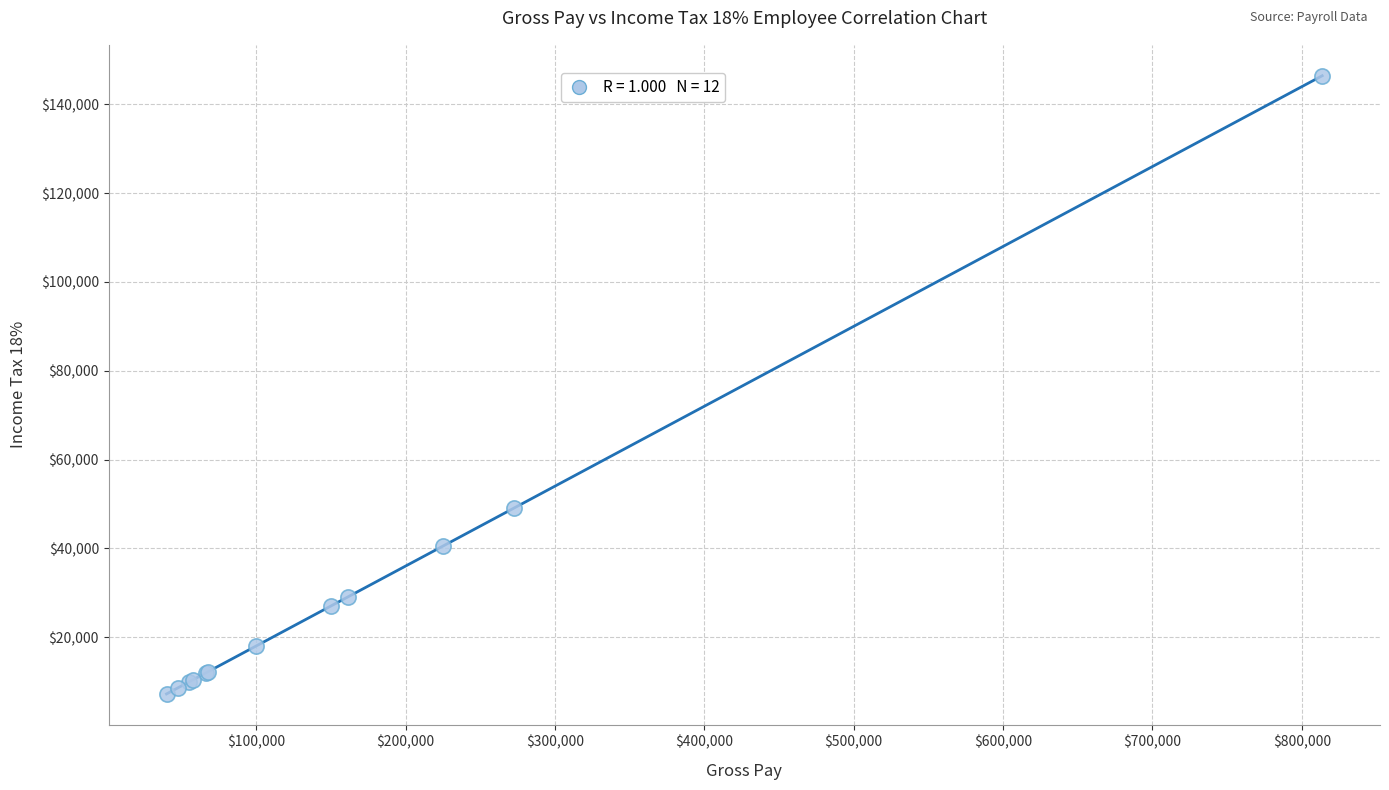

What Y value in the scatter plot is closest to 76826?

49050.0